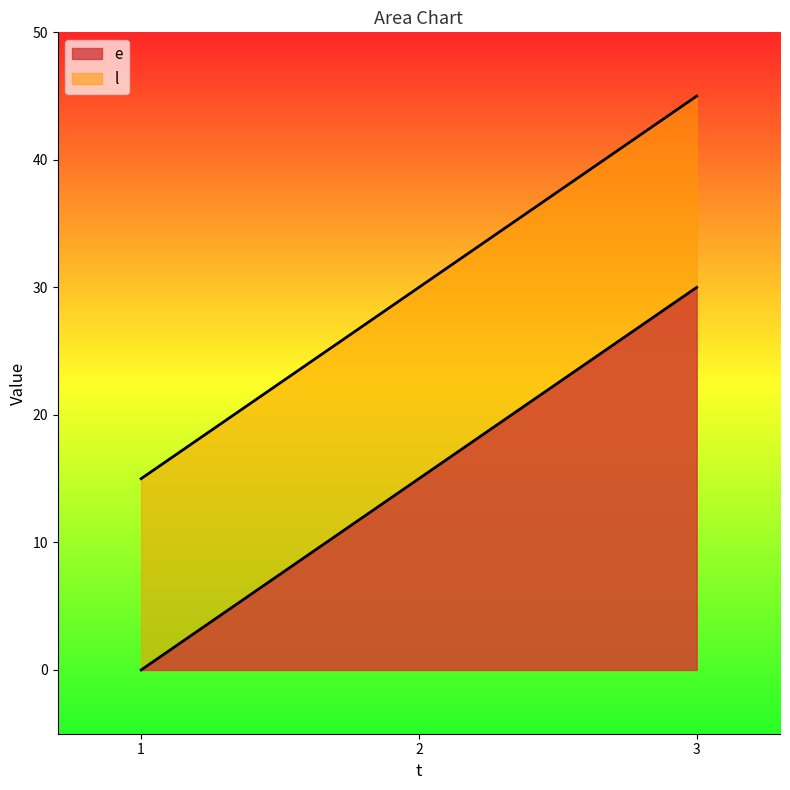

At which label is e closest to 15?

2